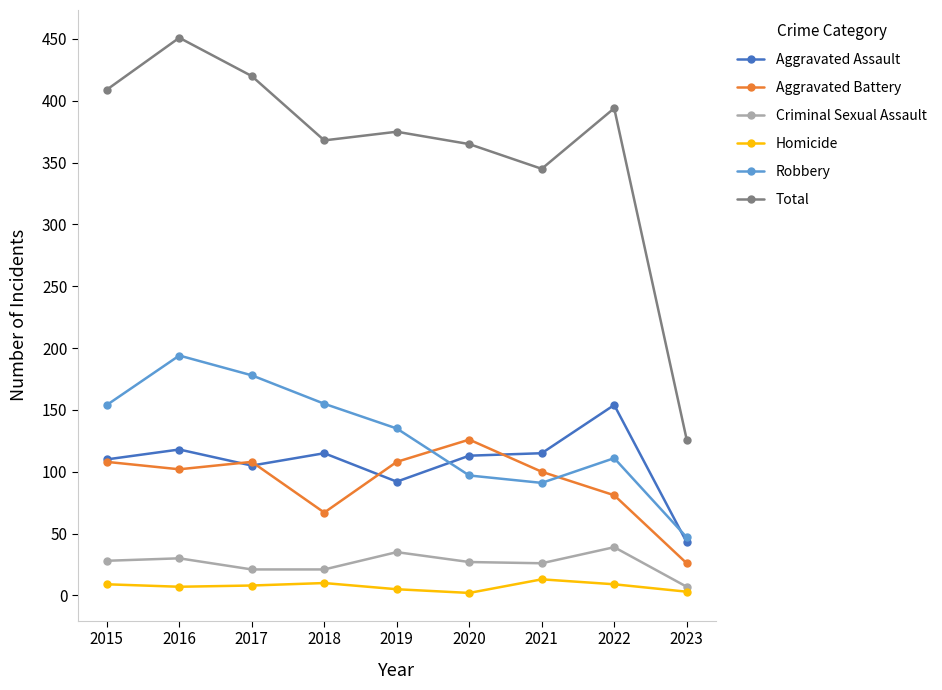

What is the difference between the maximum and second lowest values in the Homicide series?

10